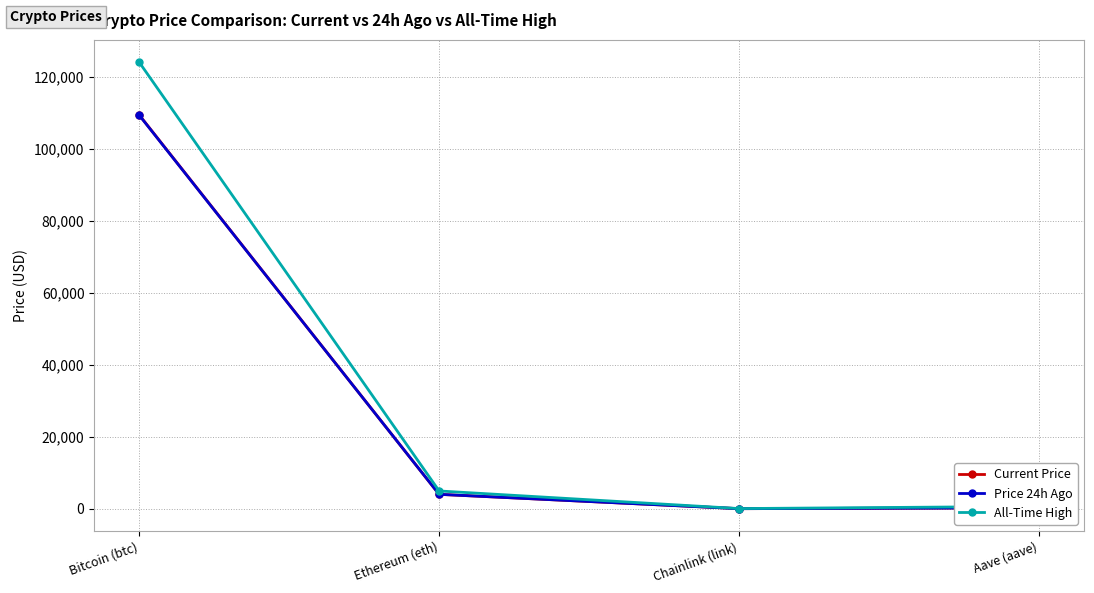

How many values in the Current Price series exceed 4004?

2